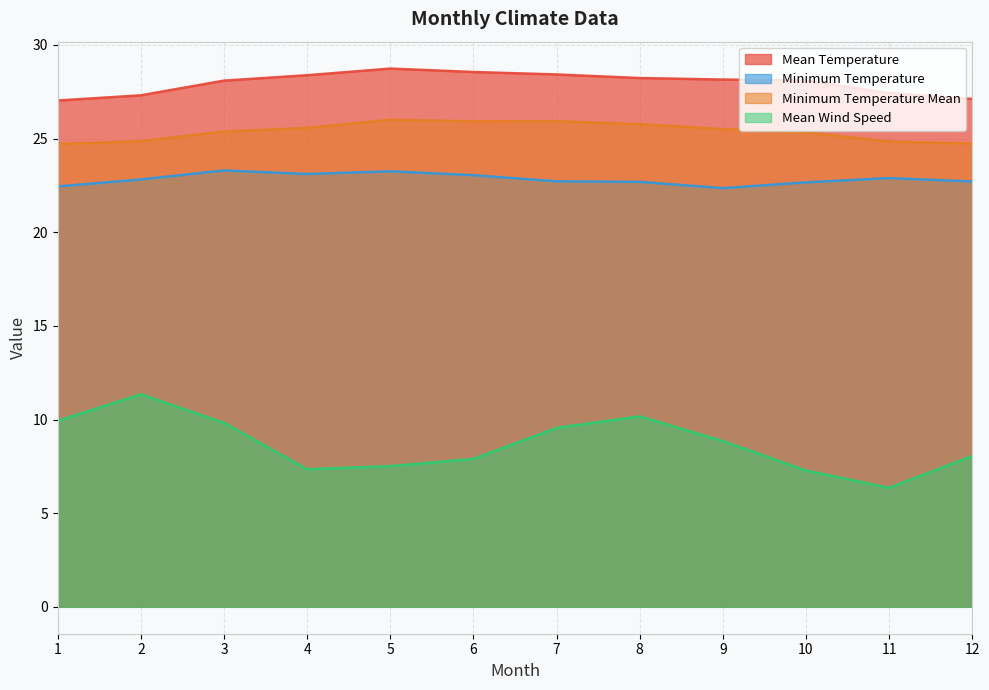

Which series has the largest range (max minus min)?

Mean Wind Speed